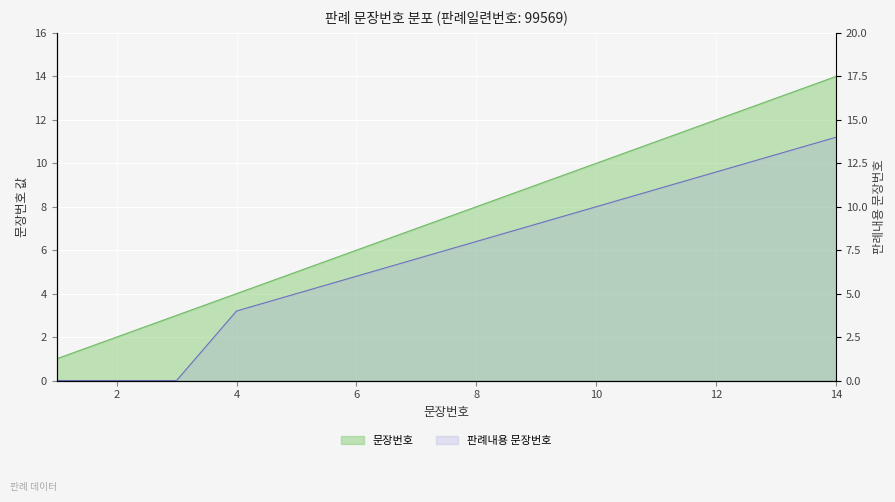

What is the value of the 2nd point from the left?

2